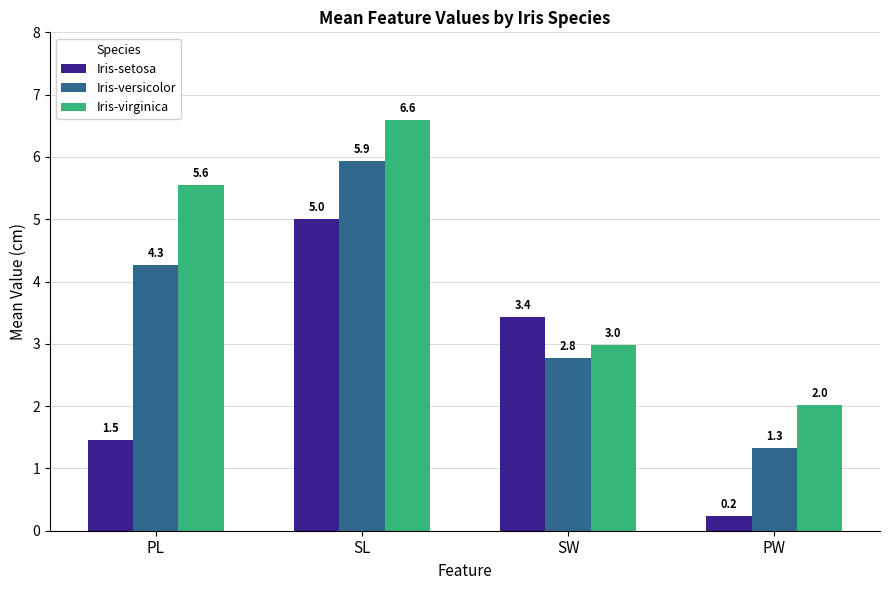

True or false: Iris-versicolor has a value of 2.5 at PL.

False